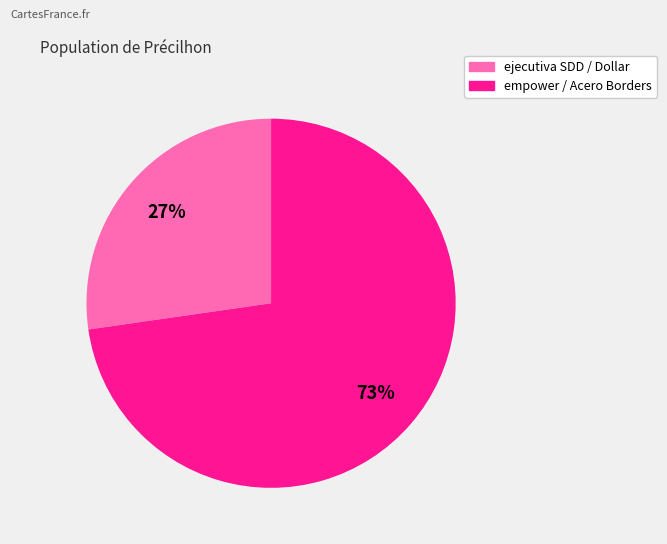

Which has a higher value, empower / Acero Borders or ejecutiva SDD / Dollar?

empower / Acero Borders